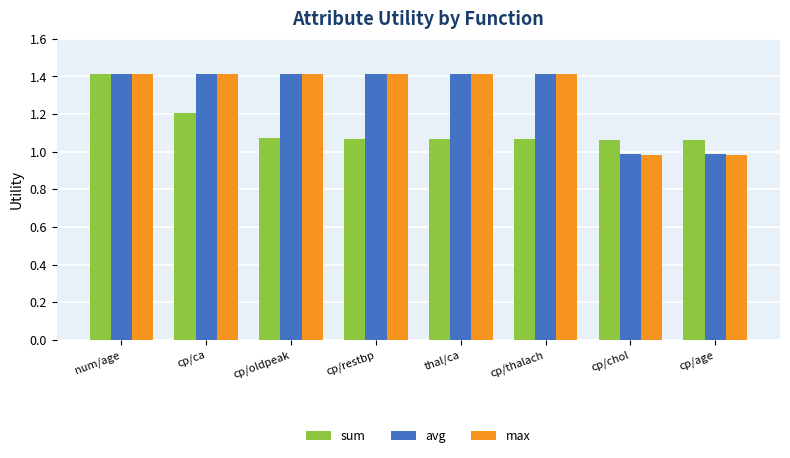

Is the value of sum at cp/thalach greater than the value of avg at cp/oldpeak?

No